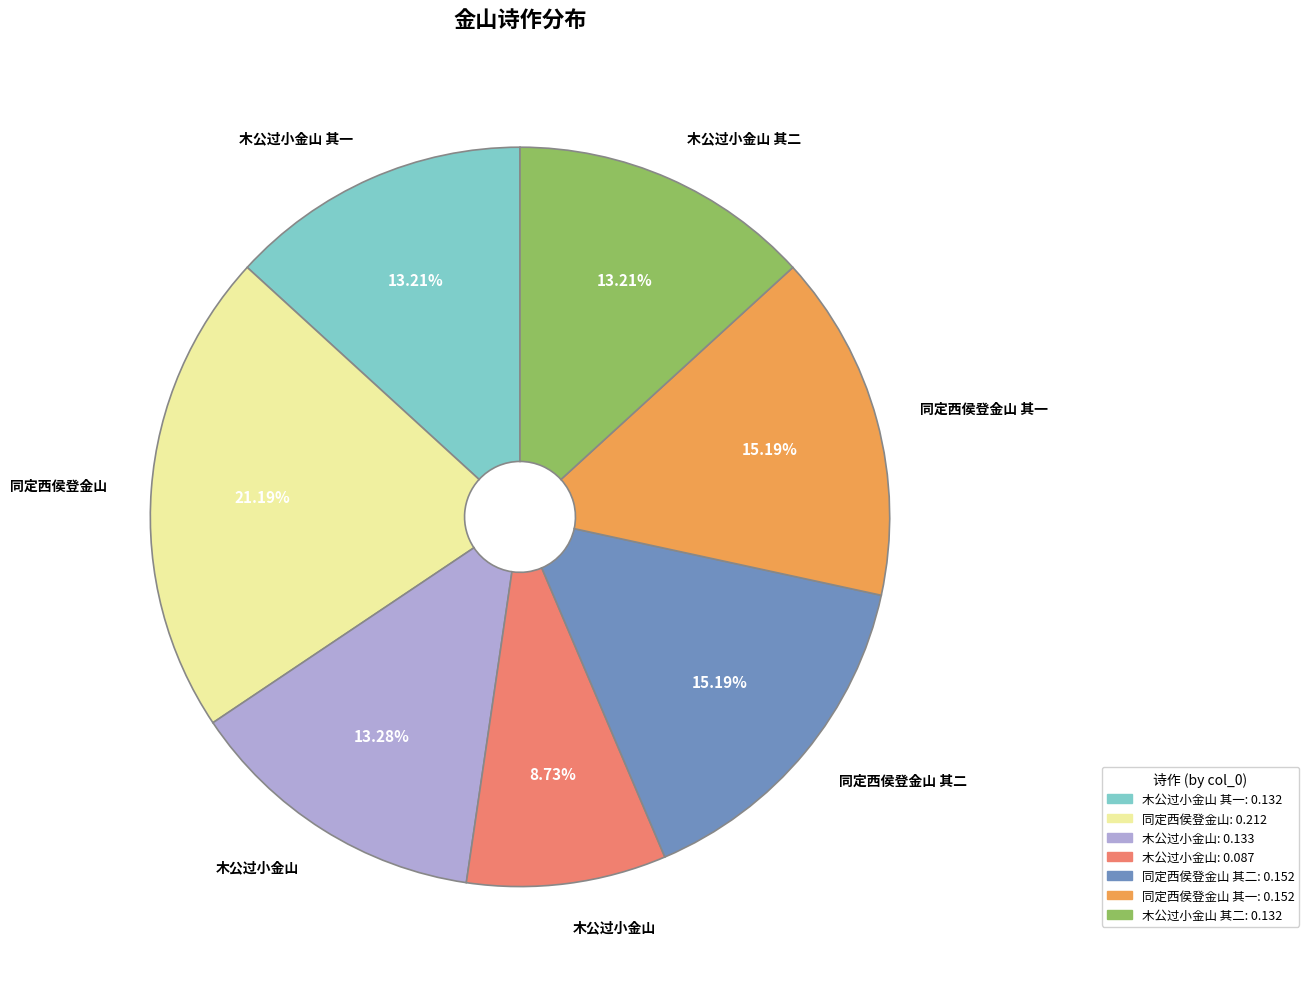

Does any single category account for the majority?

No